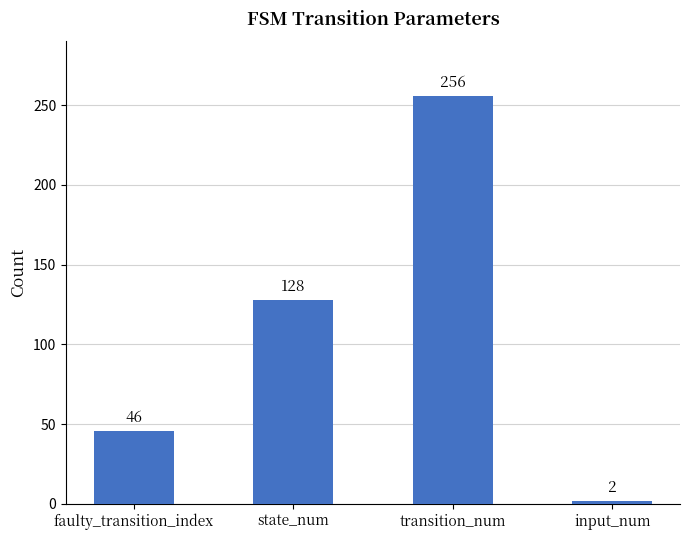

The chart shows a value of 256 at transition_num. True or false?

True